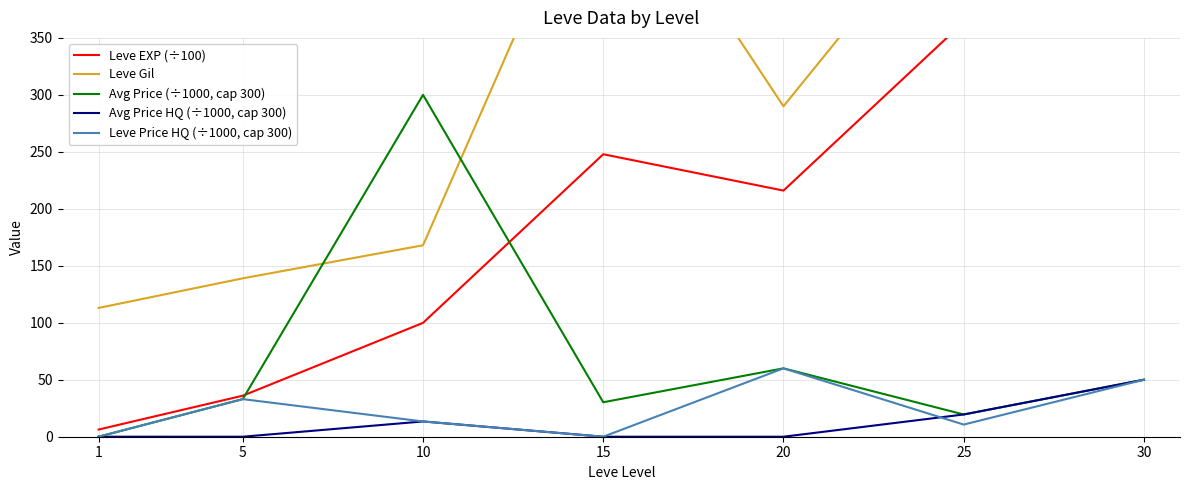

Does the chart display data point markers on the line(s)?

No